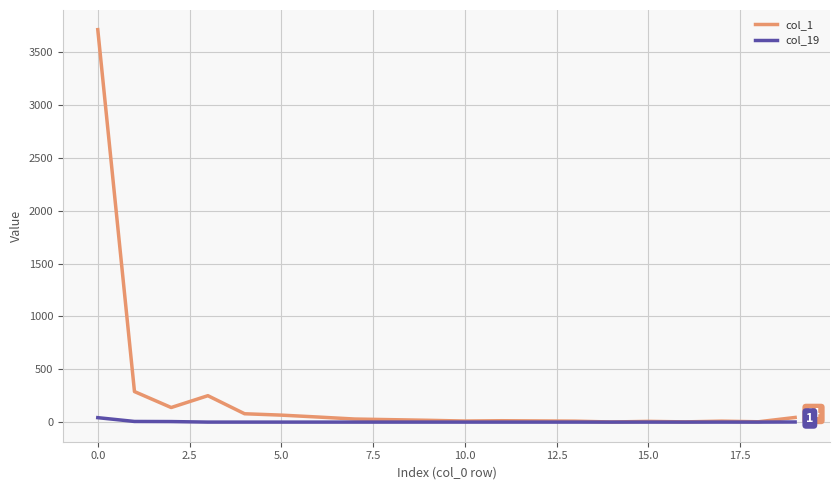

List the series in order of their overall mean, highest first.

col_1, col_19